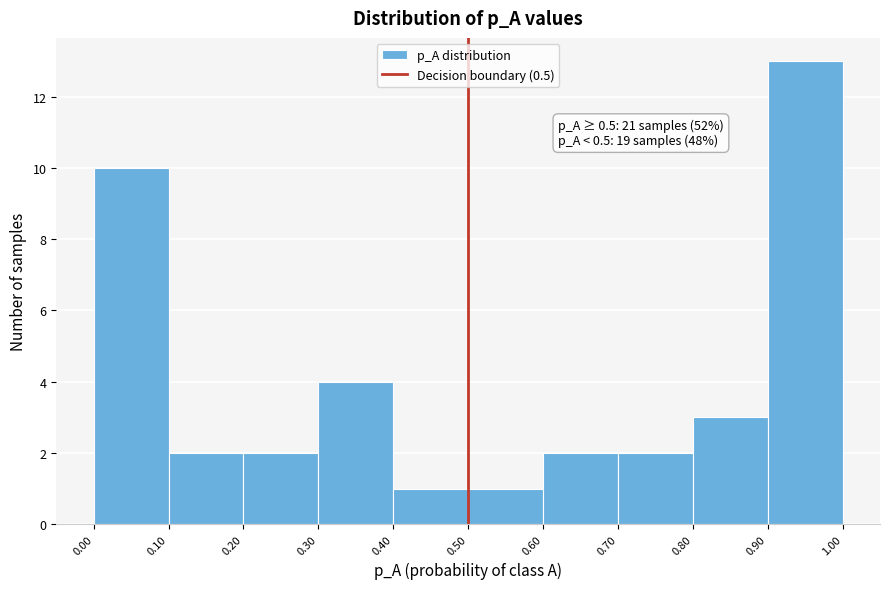

Which range on the x-axis has the tallest bar?

0.90 to 1.00